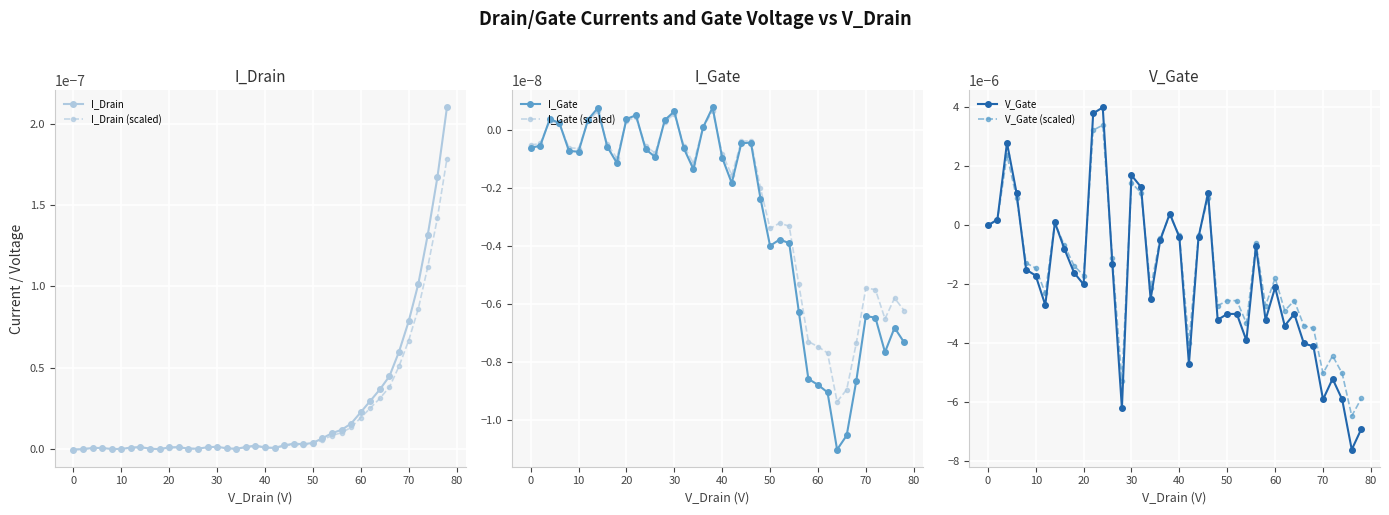

How many intersections are there between V_Gate (scaled) and I_Drain?

11